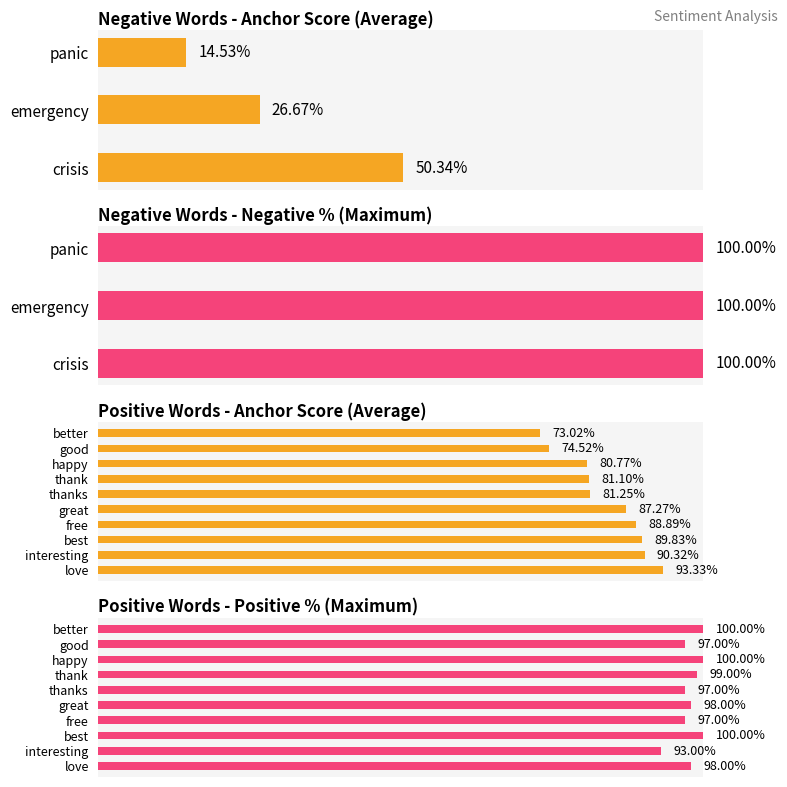

Which has a higher value, love or thanks?

love